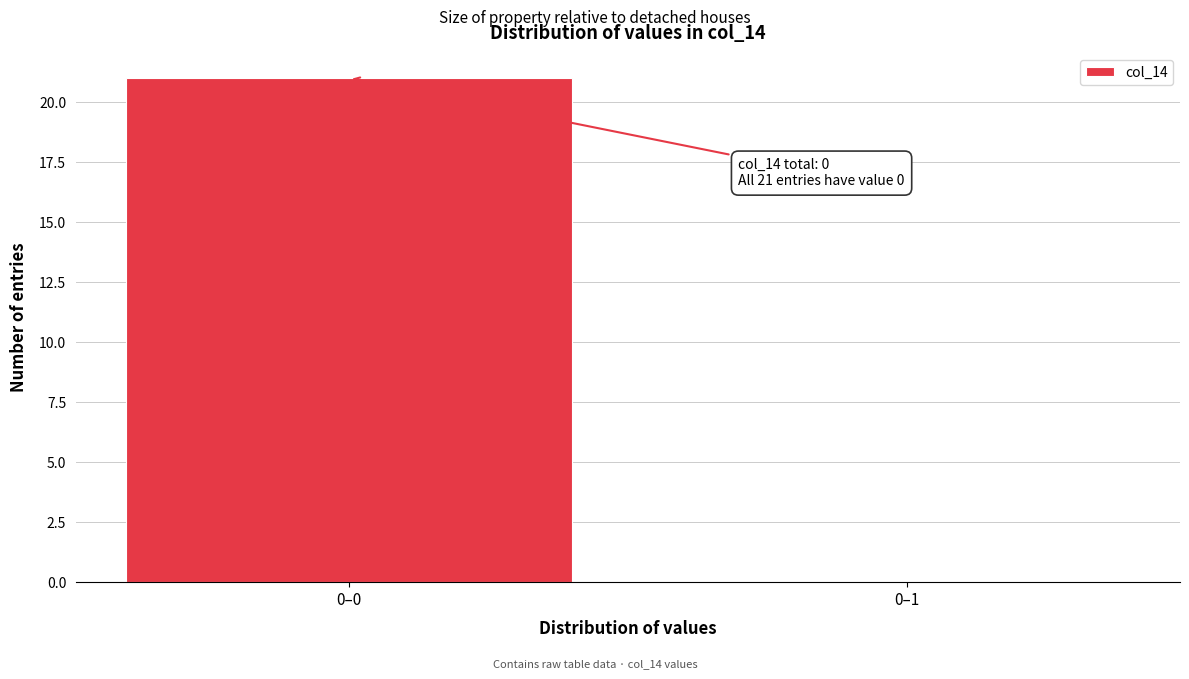

Reading right to left, transcribe all the data shown in this chart.

0–1=0	0–0=21